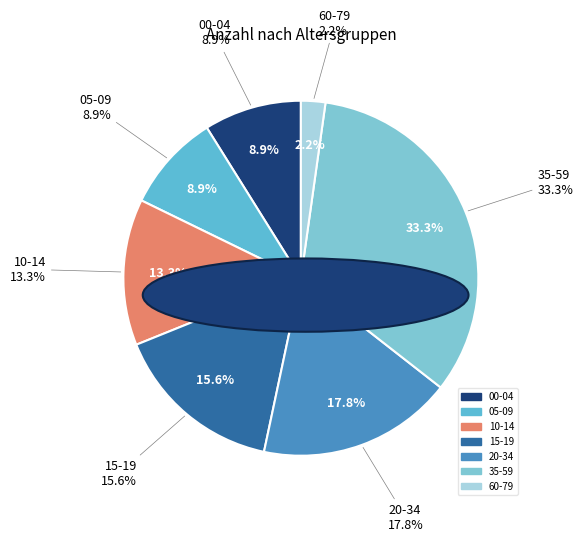

Is it true that 35-59 is 33% of the pie?

True